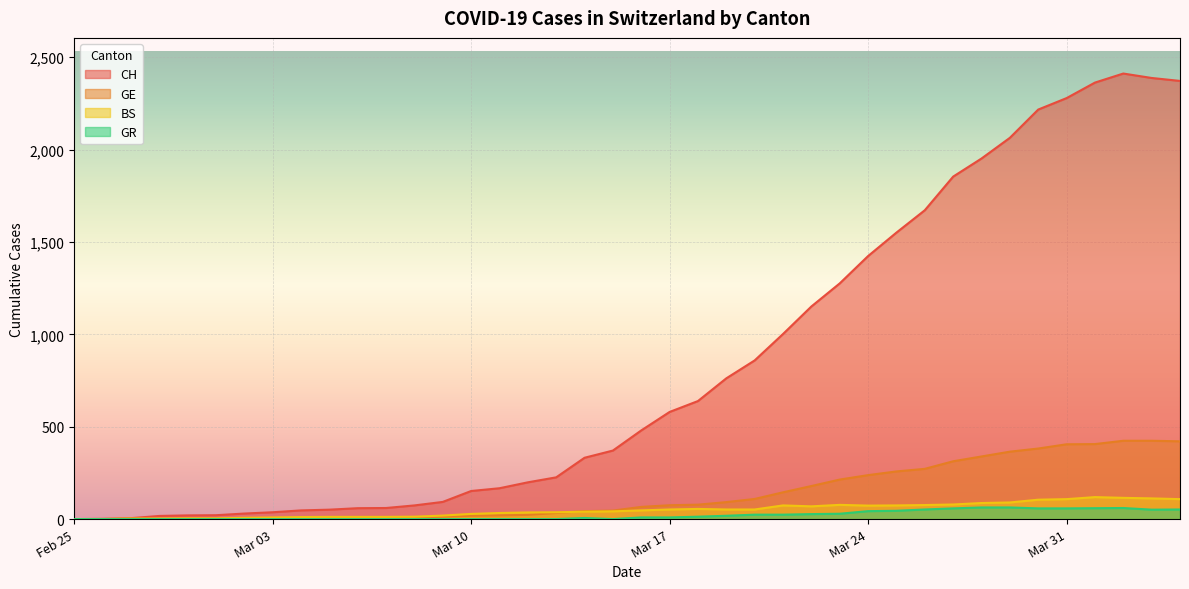

What are all the series names shown in the legend?

CH, GE, BS, GR